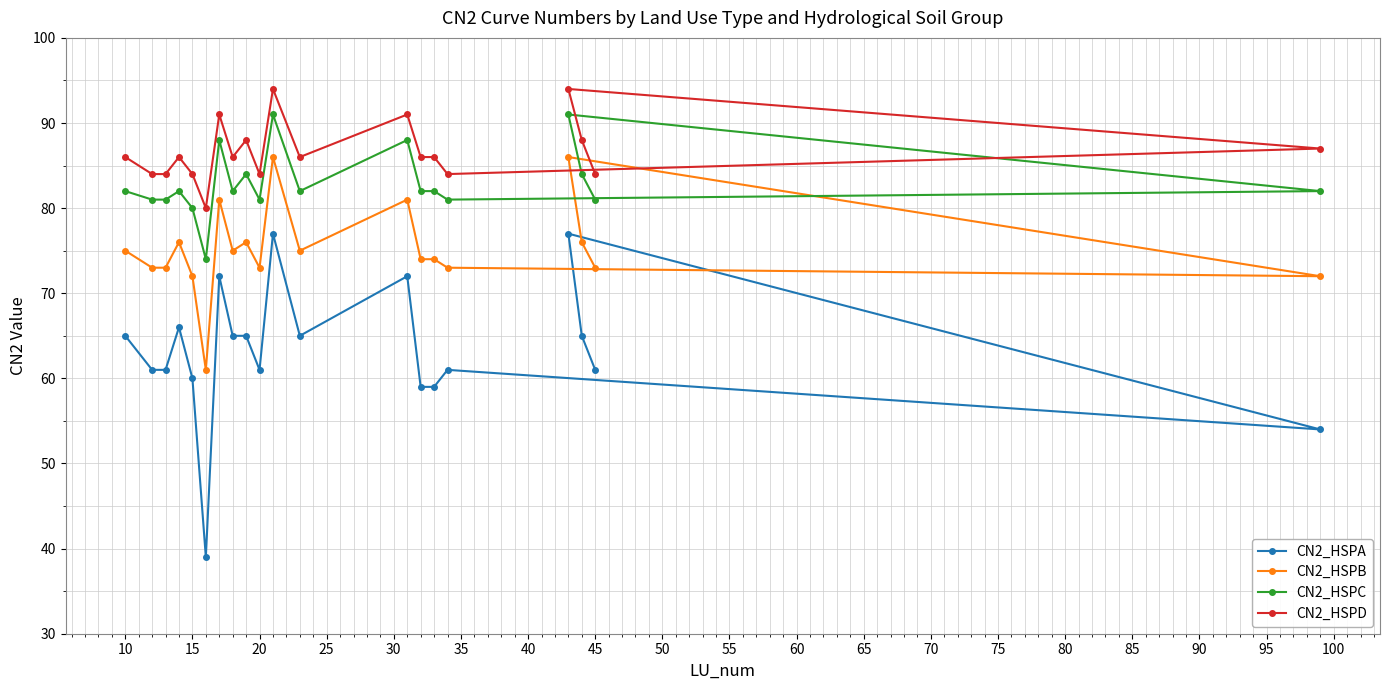

Reading left to right, transcribe all the data shown in this chart.

CN2_HSPA: 65	61	61	66	60	39	72	65	65	61	77	65	72	59	59	61	77	65	61	54
CN2_HSPB: 75	73	73	76	72	61	81	75	76	73	86	75	81	74	74	73	86	76	73	72
CN2_HSPC: 82	81	81	82	80	74	88	82	84	81	91	82	88	82	82	81	91	84	81	82
CN2_HSPD: 86	84	84	86	84	80	91	86	88	84	94	86	91	86	86	84	94	88	84	87